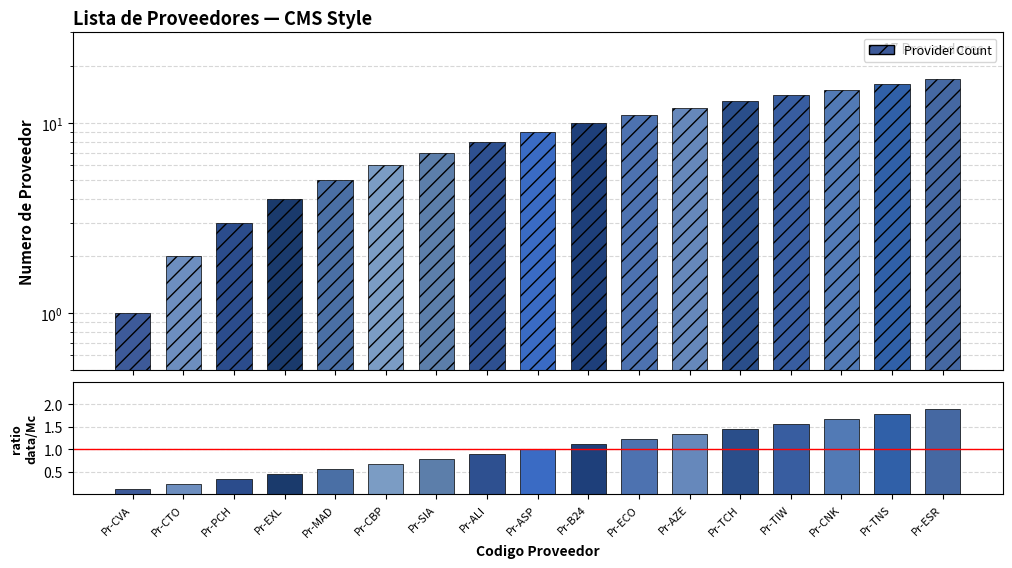

What is the average value of the Provider Count series?

9.0